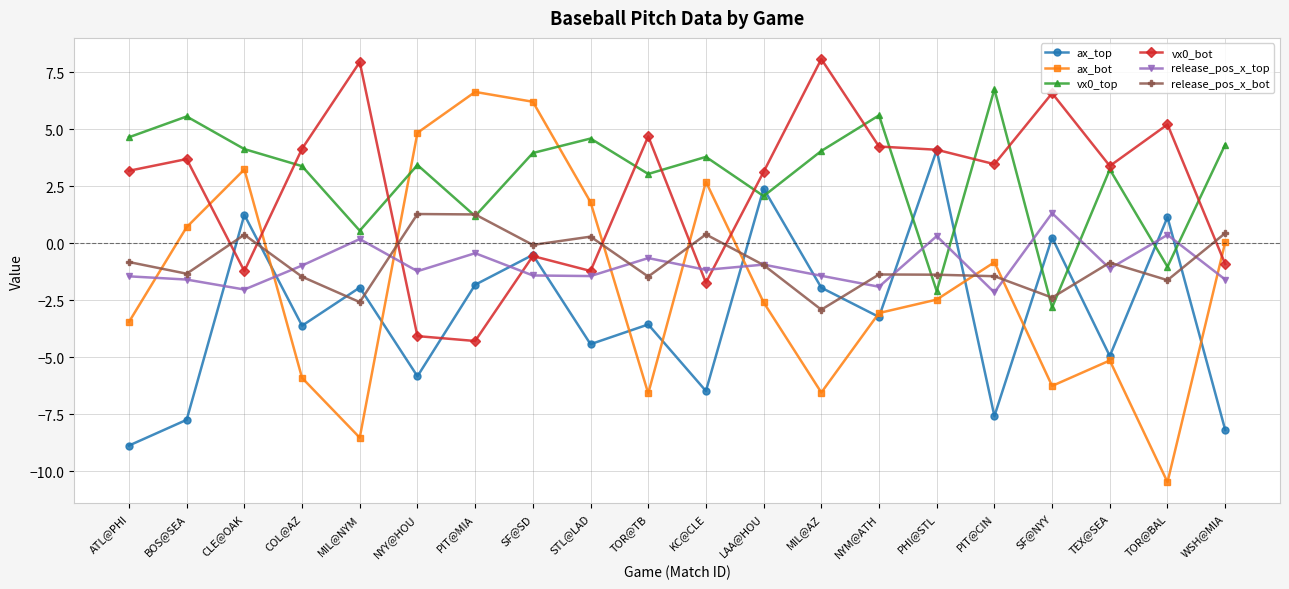

How many series are shown in this chart?

6